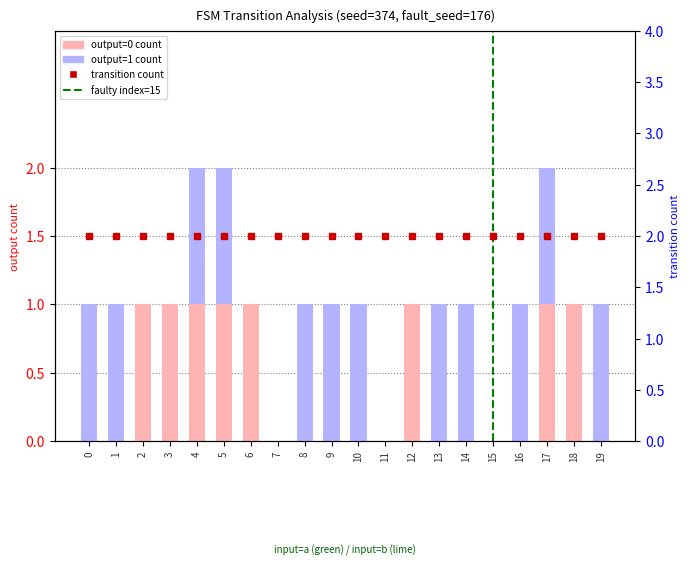

How many groups of bars are there?

20